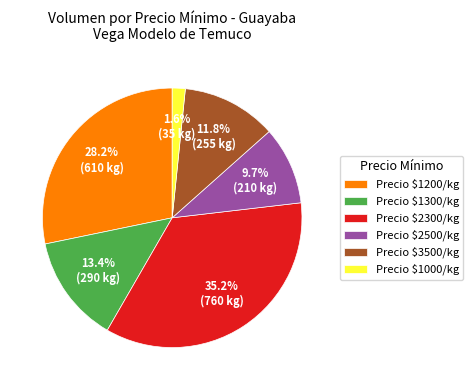

Is there a majority slice in this chart?

No